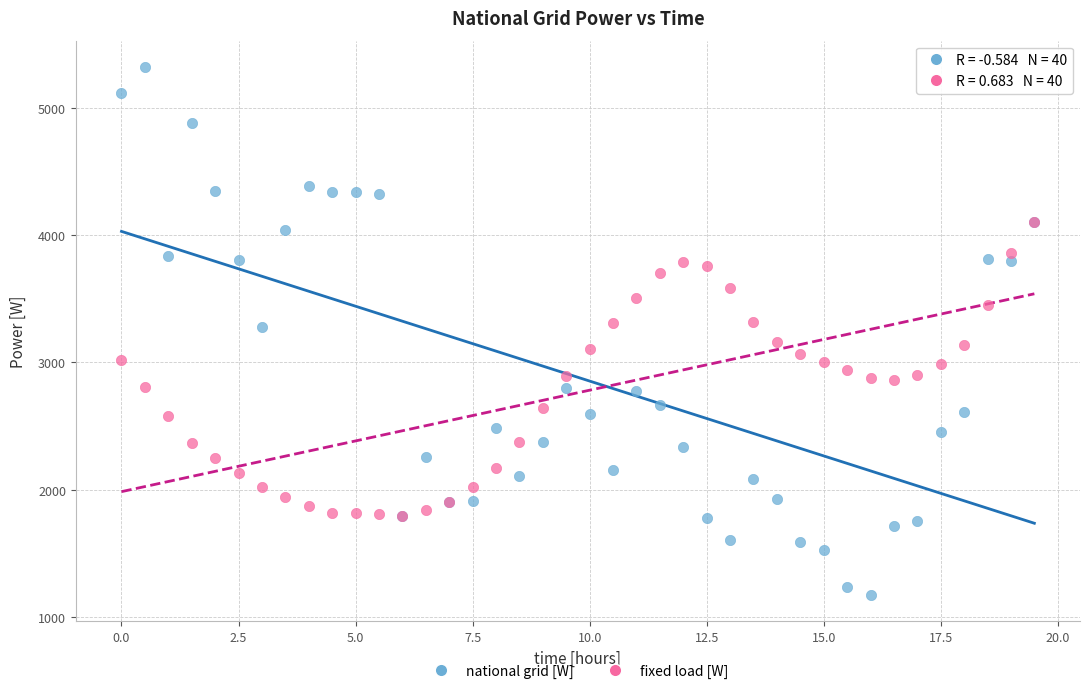

Which series reaches the minimum Y coordinate?

national grid [W]